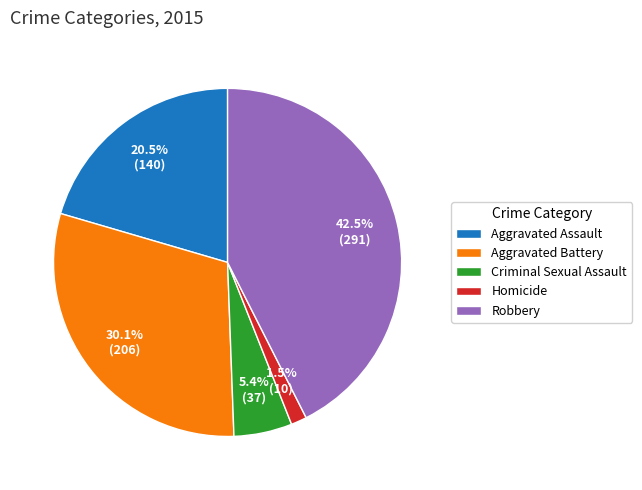

To the nearest percent, what is the difference between the Aggravated Battery and Aggravated Assault slice percentages?

10%